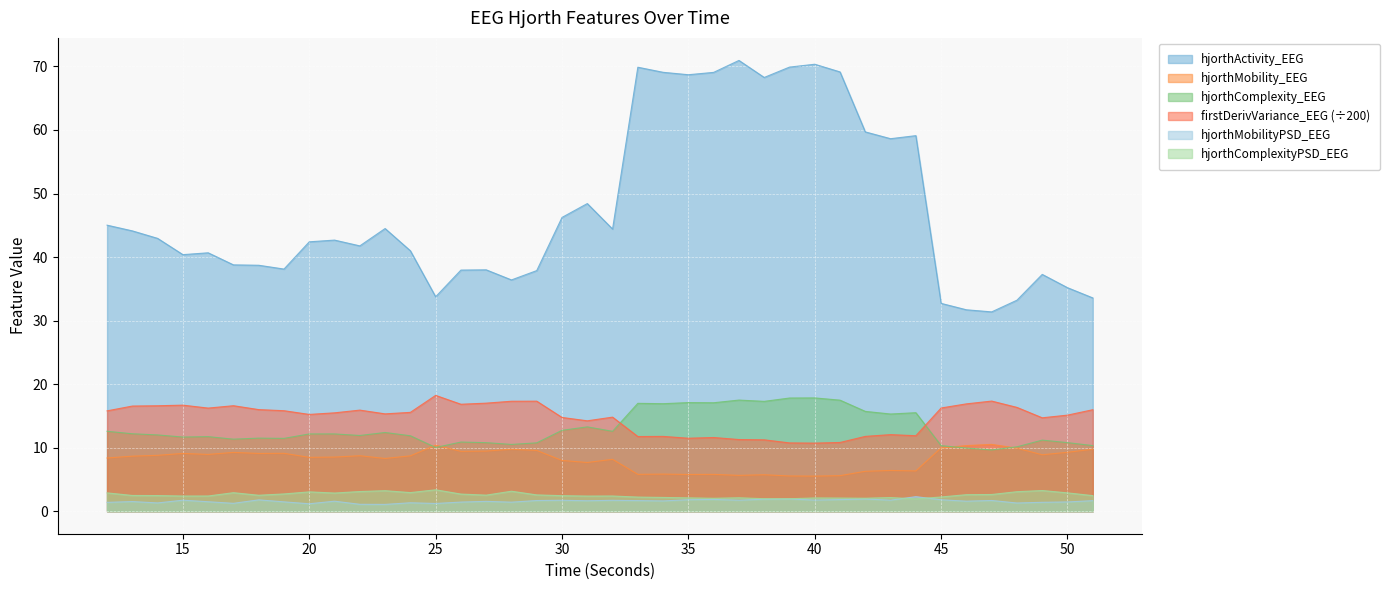

Is the value of hjorthComplexityPSD_EEG at 51 greater than the value of hjorthMobility_EEG at 30?

No